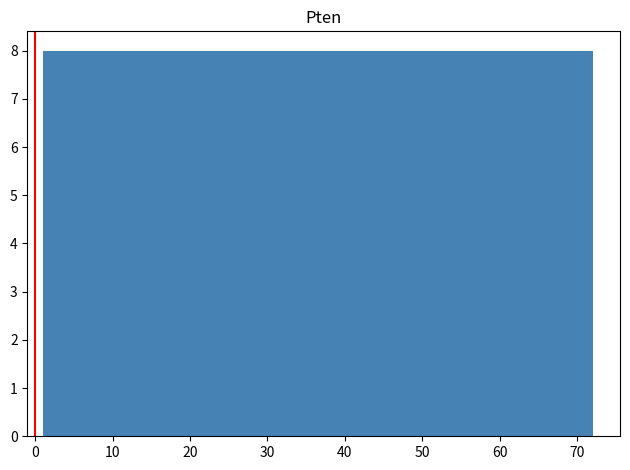

Reading left to right, list every bar in this chart as the range it spans on the x-axis followed by its height. Neither the bar edges nor the heights are printed on the chart, so give them approximately, as read against the axes.

1 to 9: 8
9 to 17: 8
17 to 25: 8
25 to 33: 8
33 to 40: 8
40 to 48: 8
48 to 56: 8
56 to 64: 8
64 to 72: 8